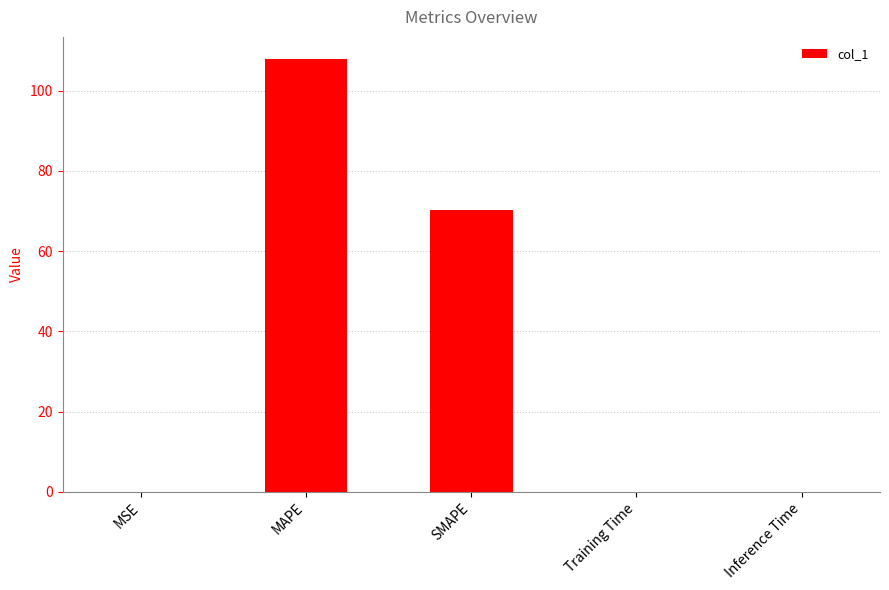

Which category has the highest value across all series?

MAPE